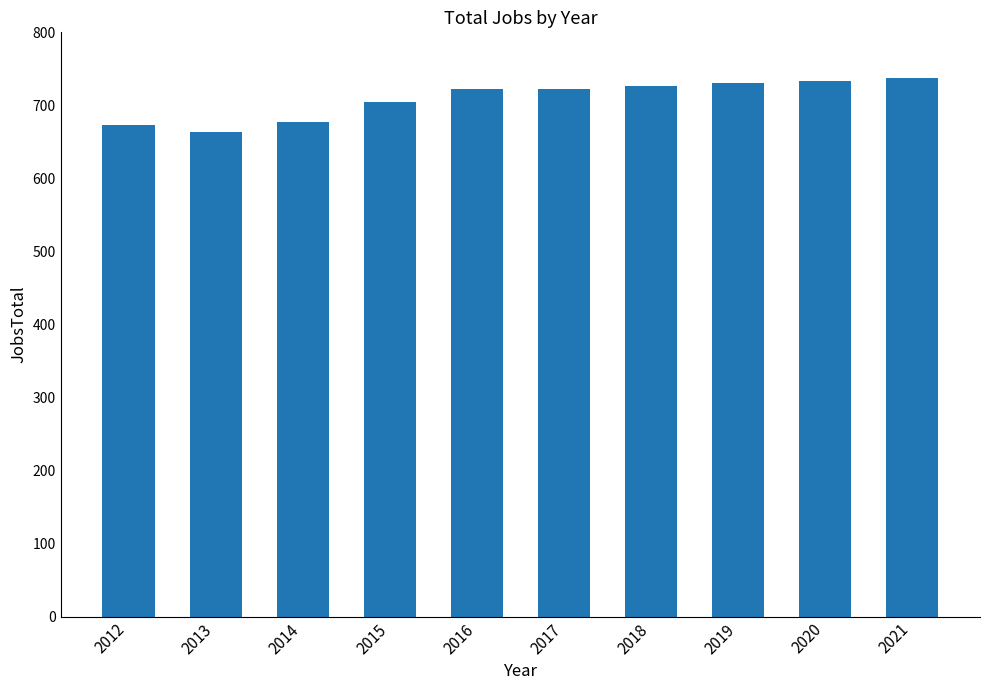

What is the minimum value shown in the chart?

664